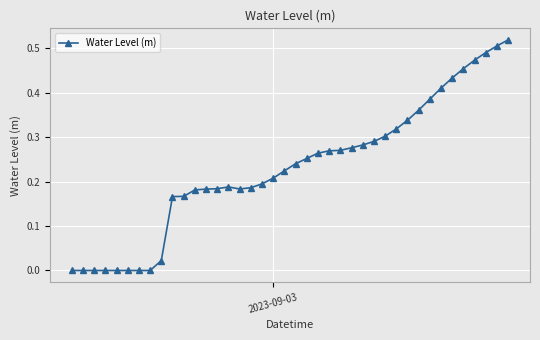

How many lines are shown in the chart?

1